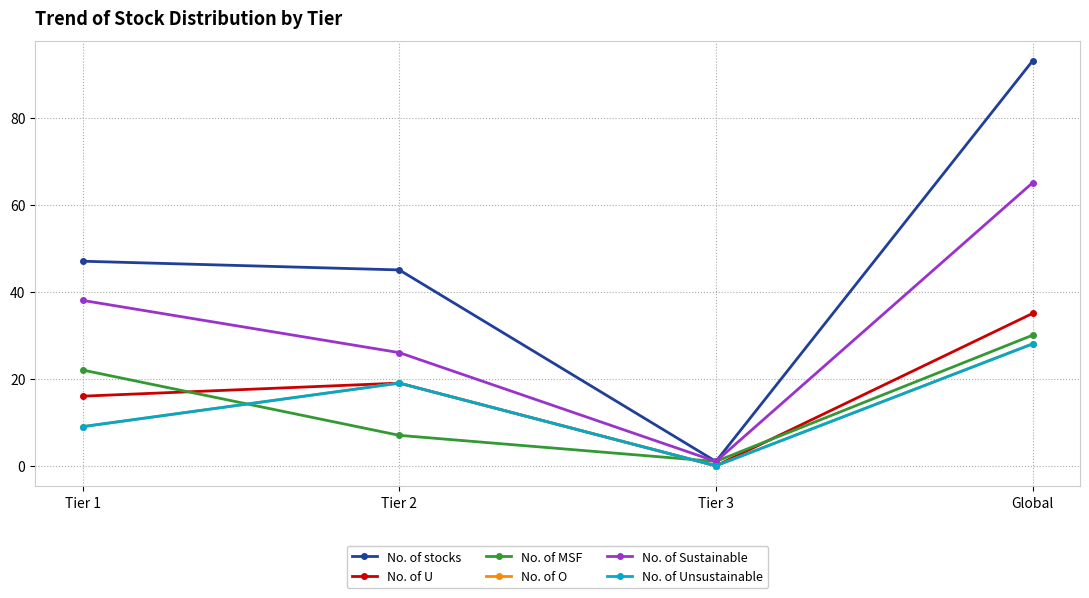

Which has a higher value, Tier 2 or Tier 1?

Tier 1